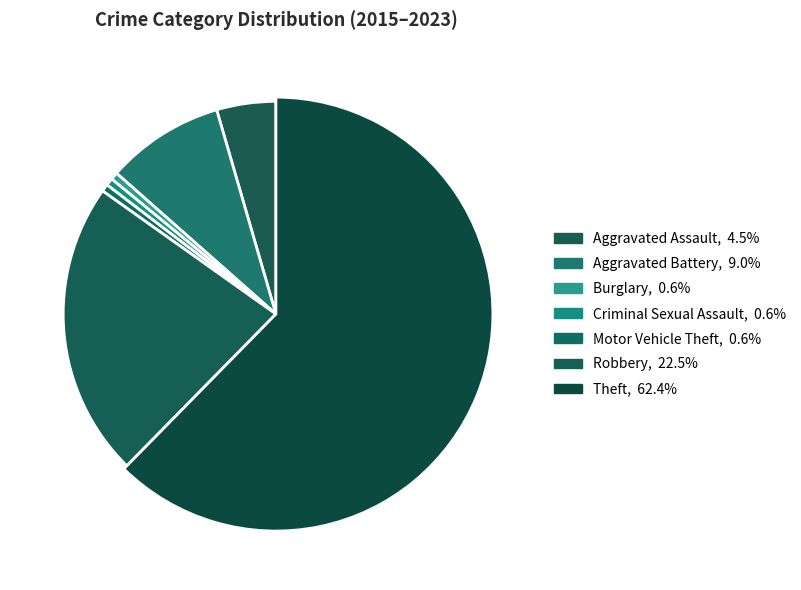

Count the number of slices in the pie.

7